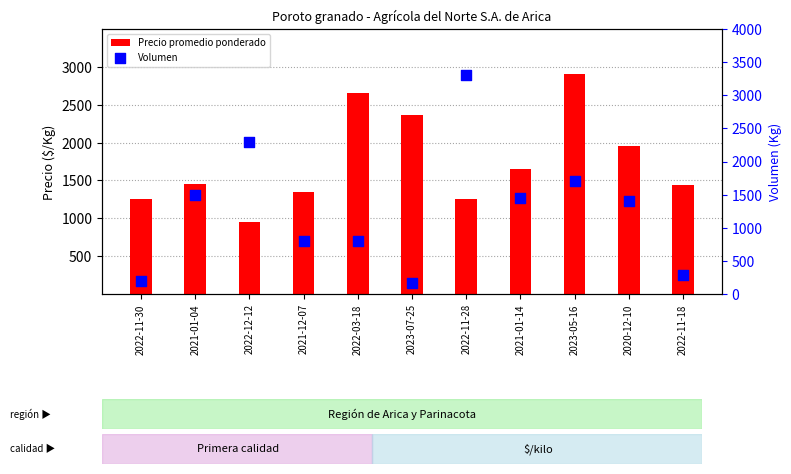

Is the value of Volumen at 2020-12-10 greater than the value of Precio promedio ponderado at 2022-11-30?

Yes